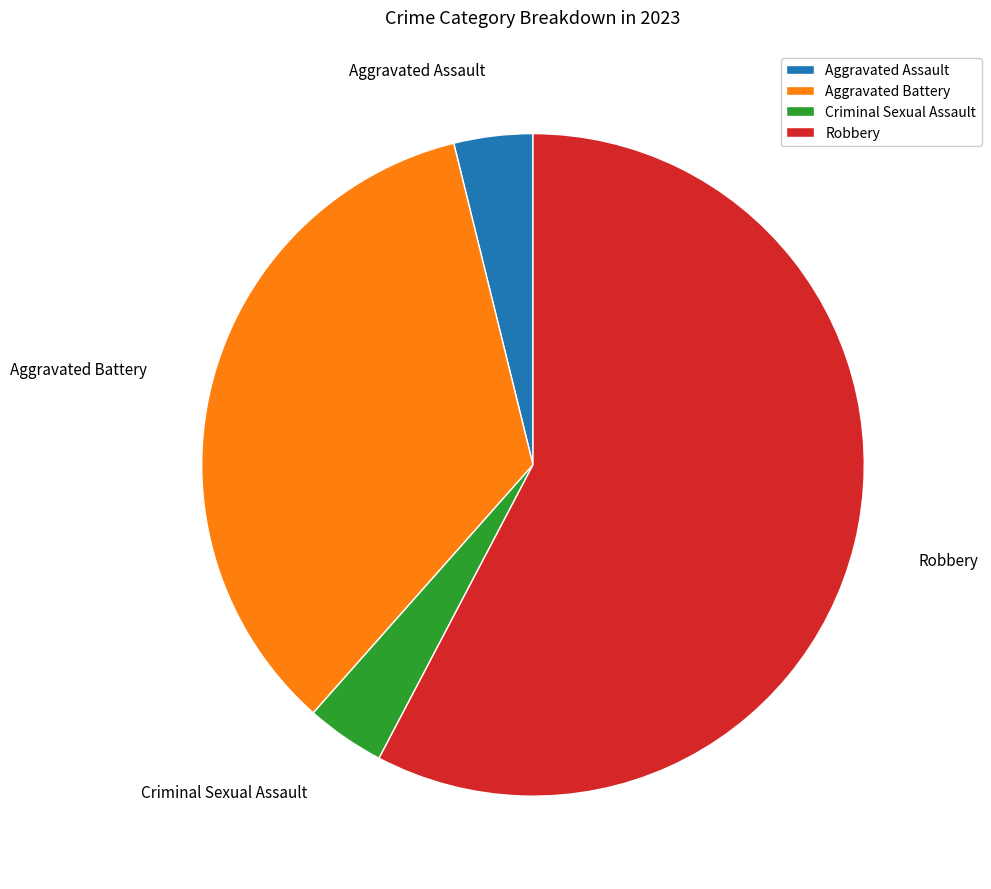

Between Aggravated Assault and Robbery, which is larger?

Robbery